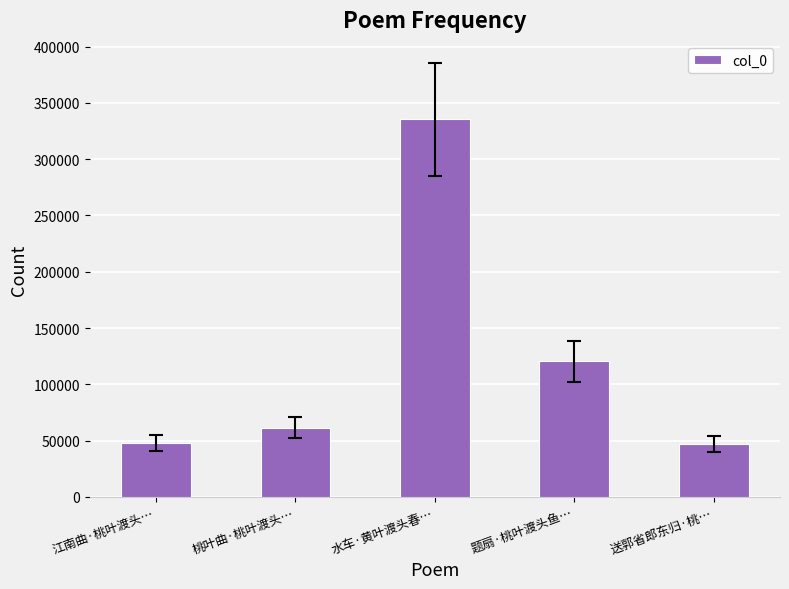

How many bars are there in total?

5